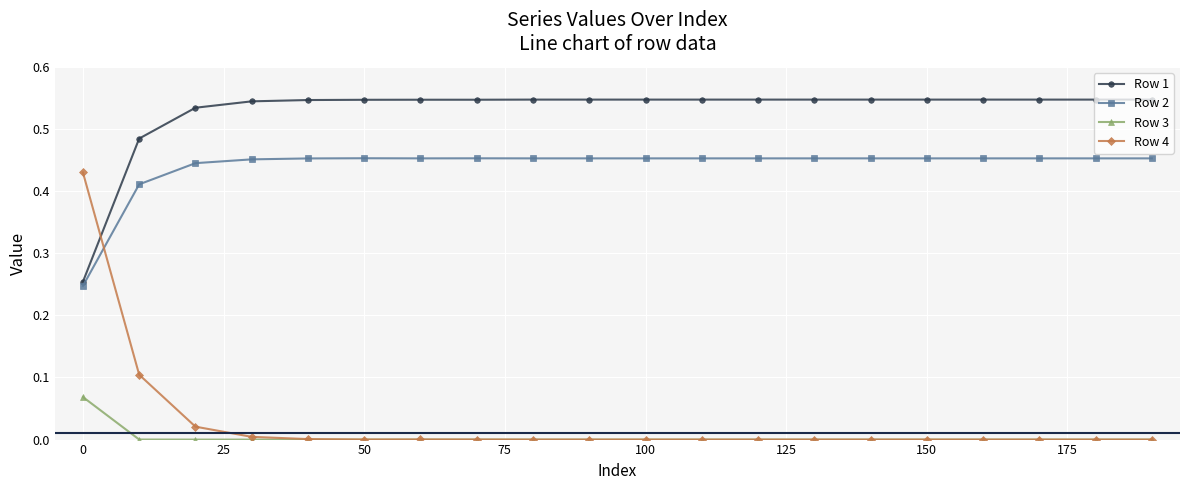

True or false: Row 4 has more than 0 points higher than both neighbors.

True